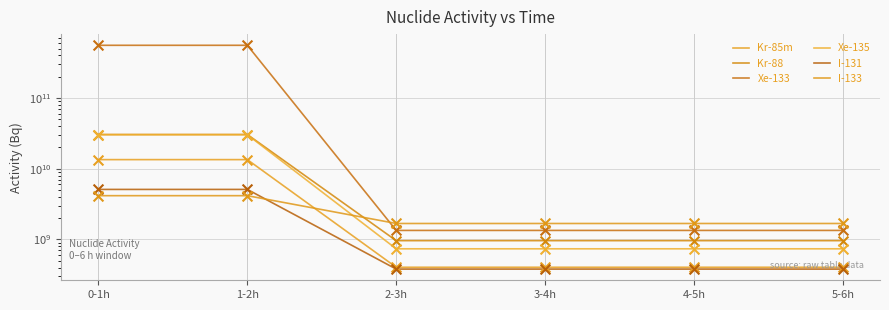

Which series contains the highest Y value?

Xe-133